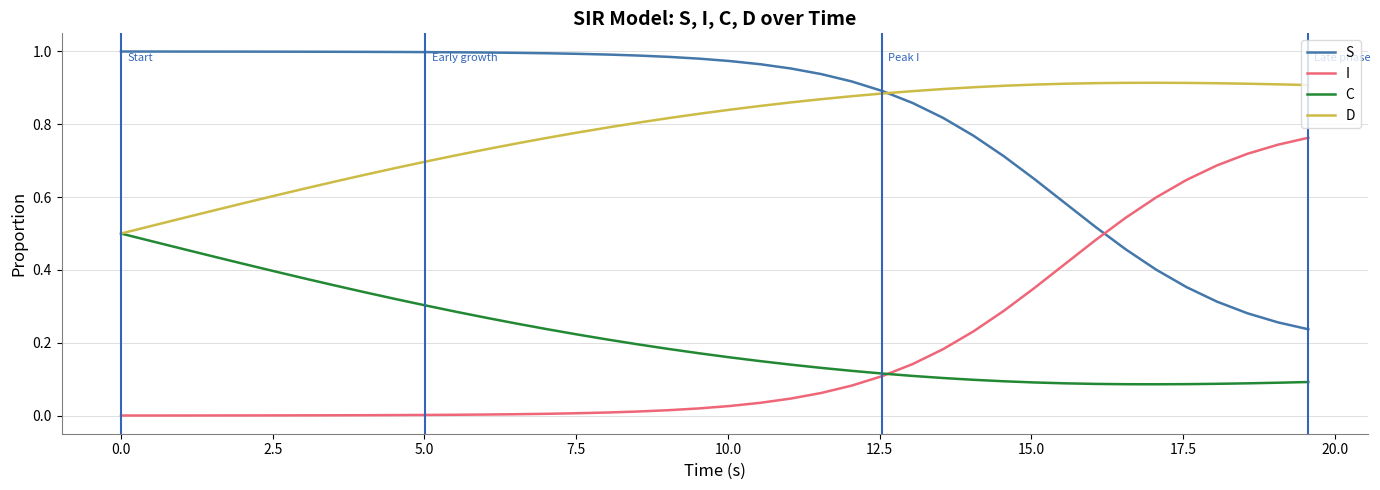

True or false: I and S intersect in this chart.

True